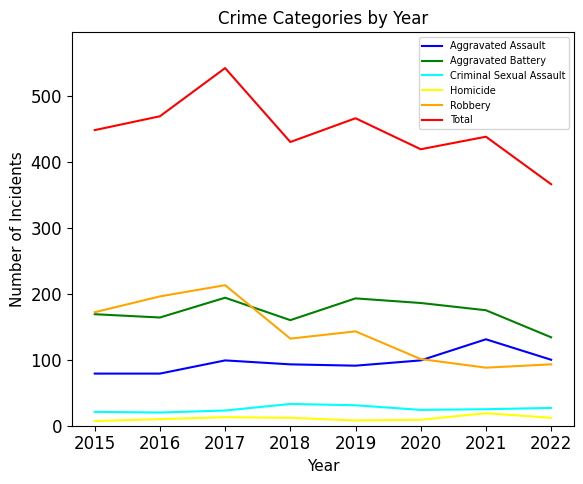

What is the spread (max minus min) of values at 2017?

529